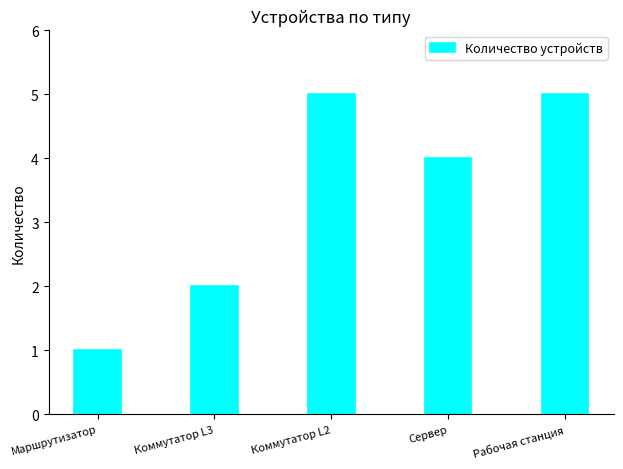

What is the label of the 3rd bar from the right?

Коммутатор L2